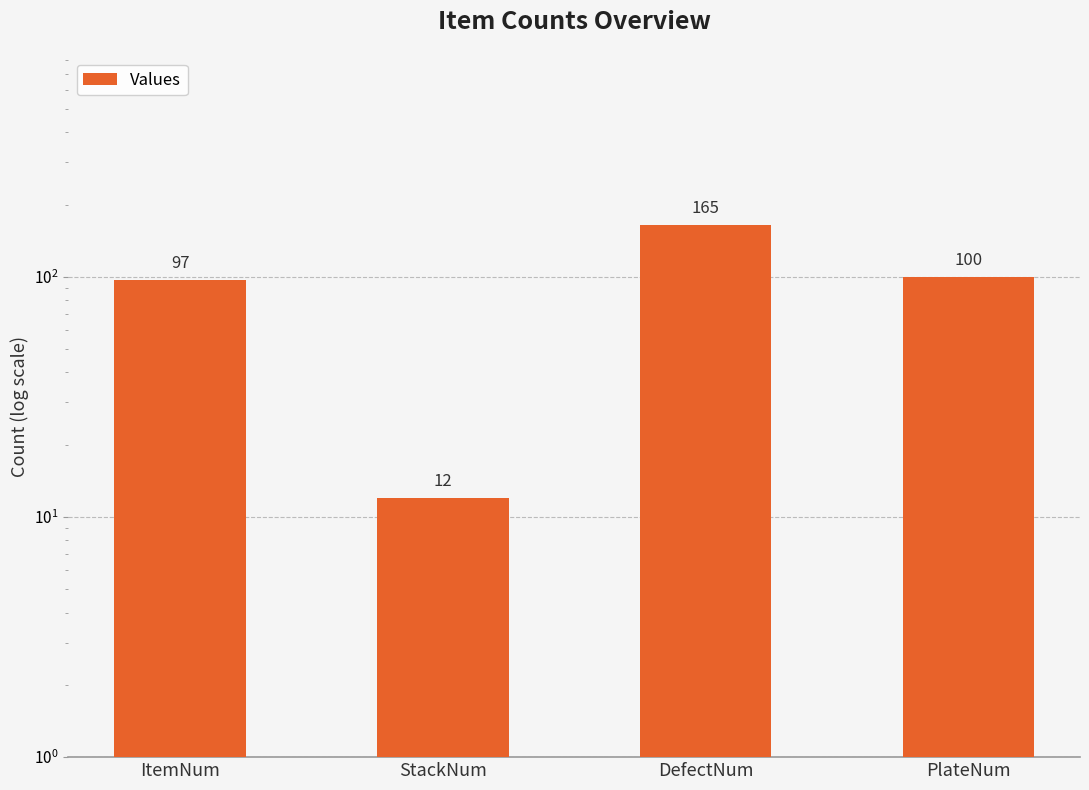

What is the difference between the values at DefectNum and PlateNum?

65